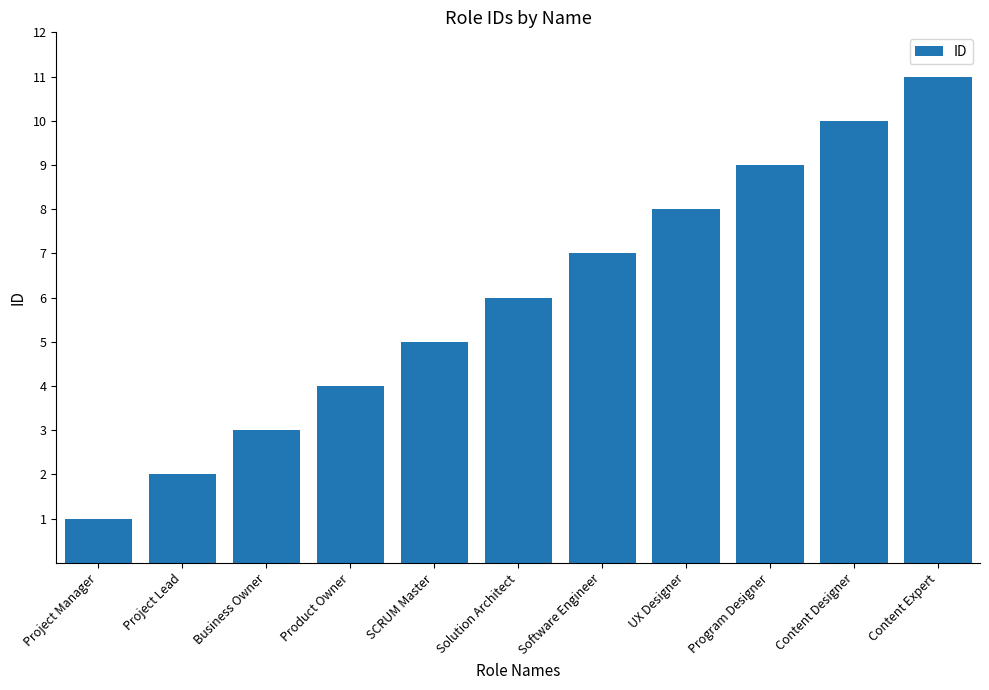

What is the maximum value shown in the chart?

11